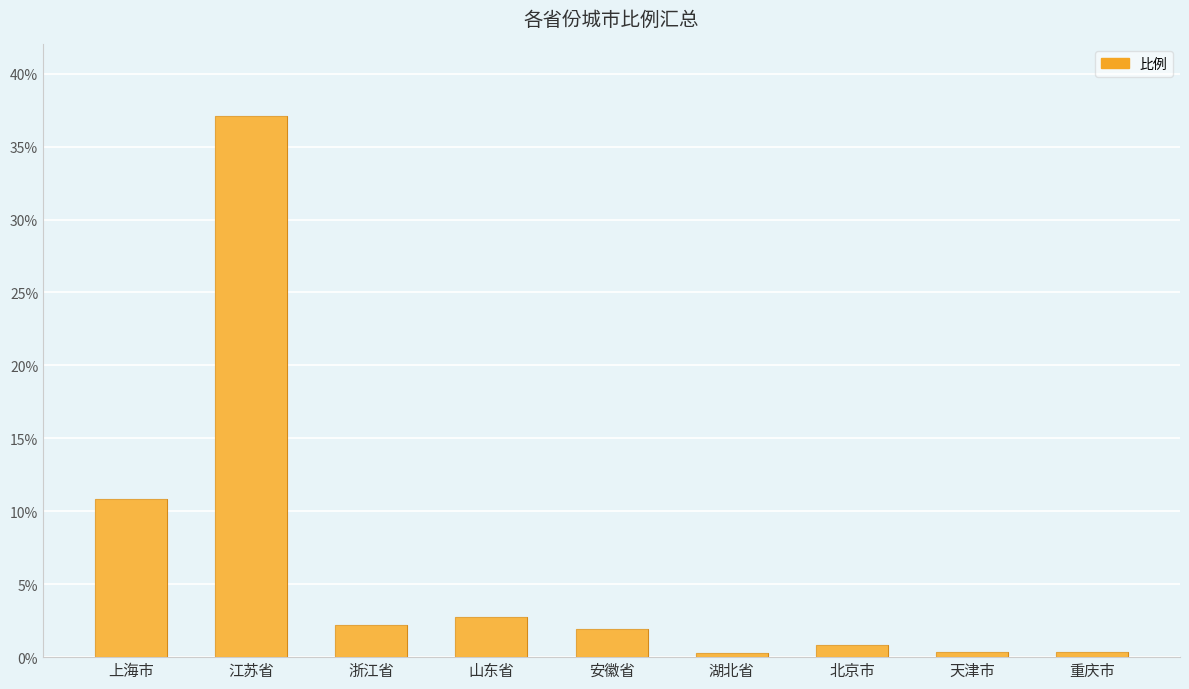

The value at 北京市 is 0.8. True or false?

True